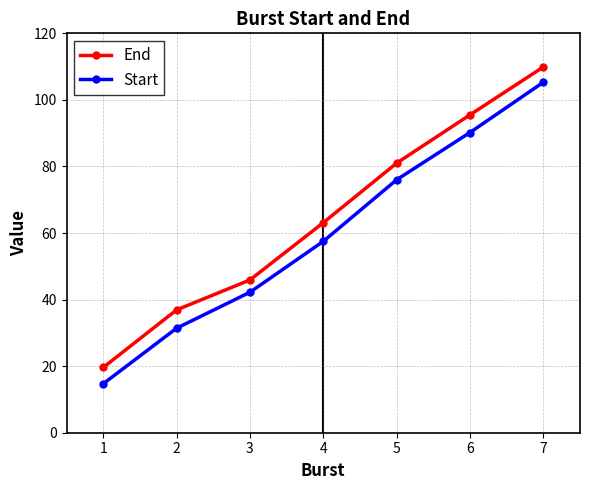

What is the smallest value displayed?

14.7